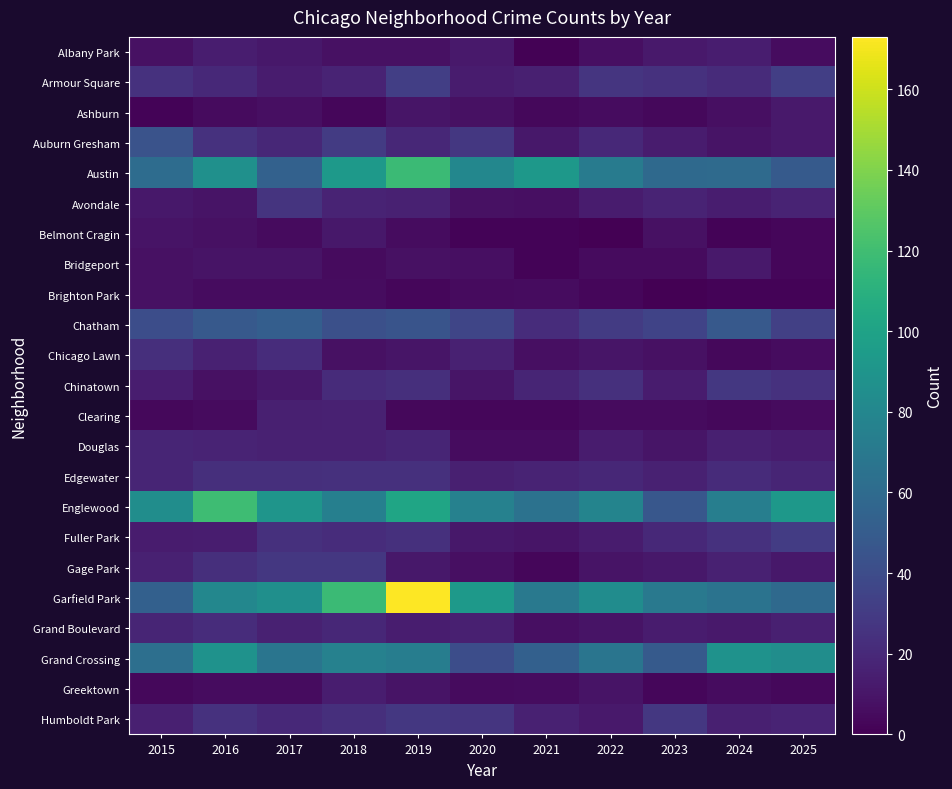

How many categories are shown in the chart?

11